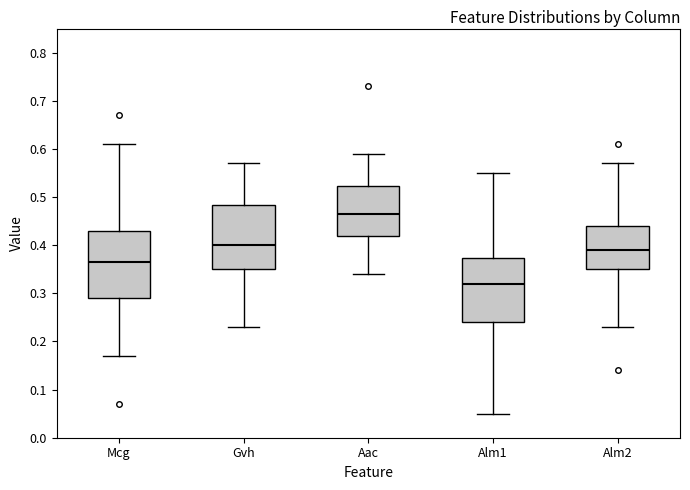

Which box has the highest median line?

Aac